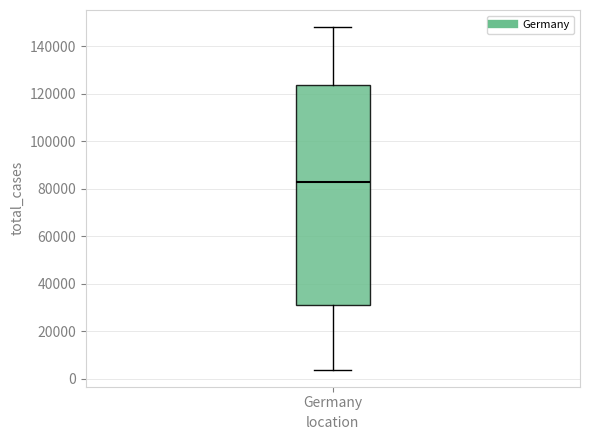

Where does the upper whisker of the box for Germany end on the y-axis? The values are not printed on the chart, so give them approximately, as read against the axis.

148000